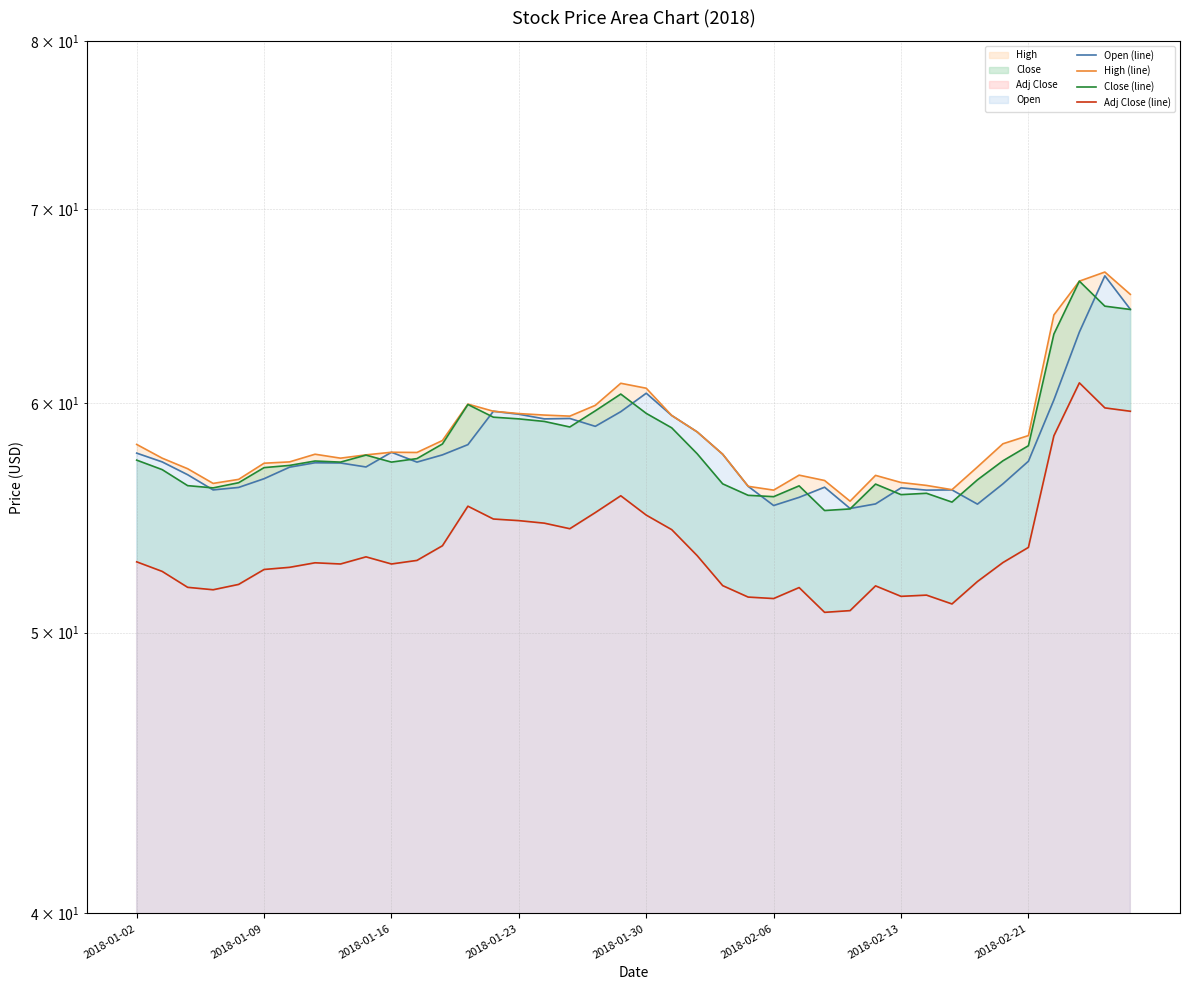

The High (line) series shows 87.8 at 2018-01-09. True or false?

False